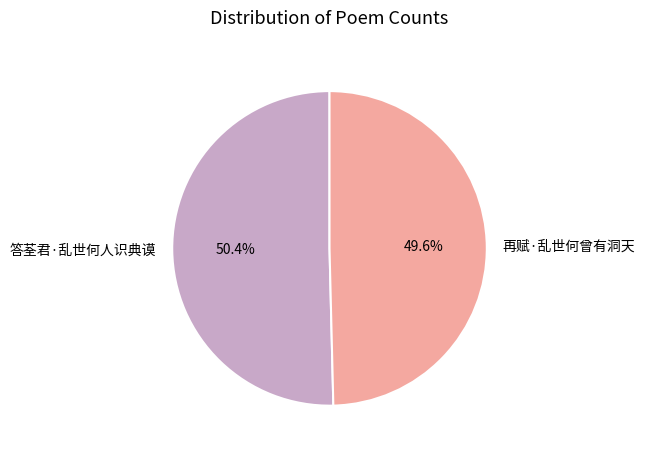

Does any single category account for the majority?

Yes